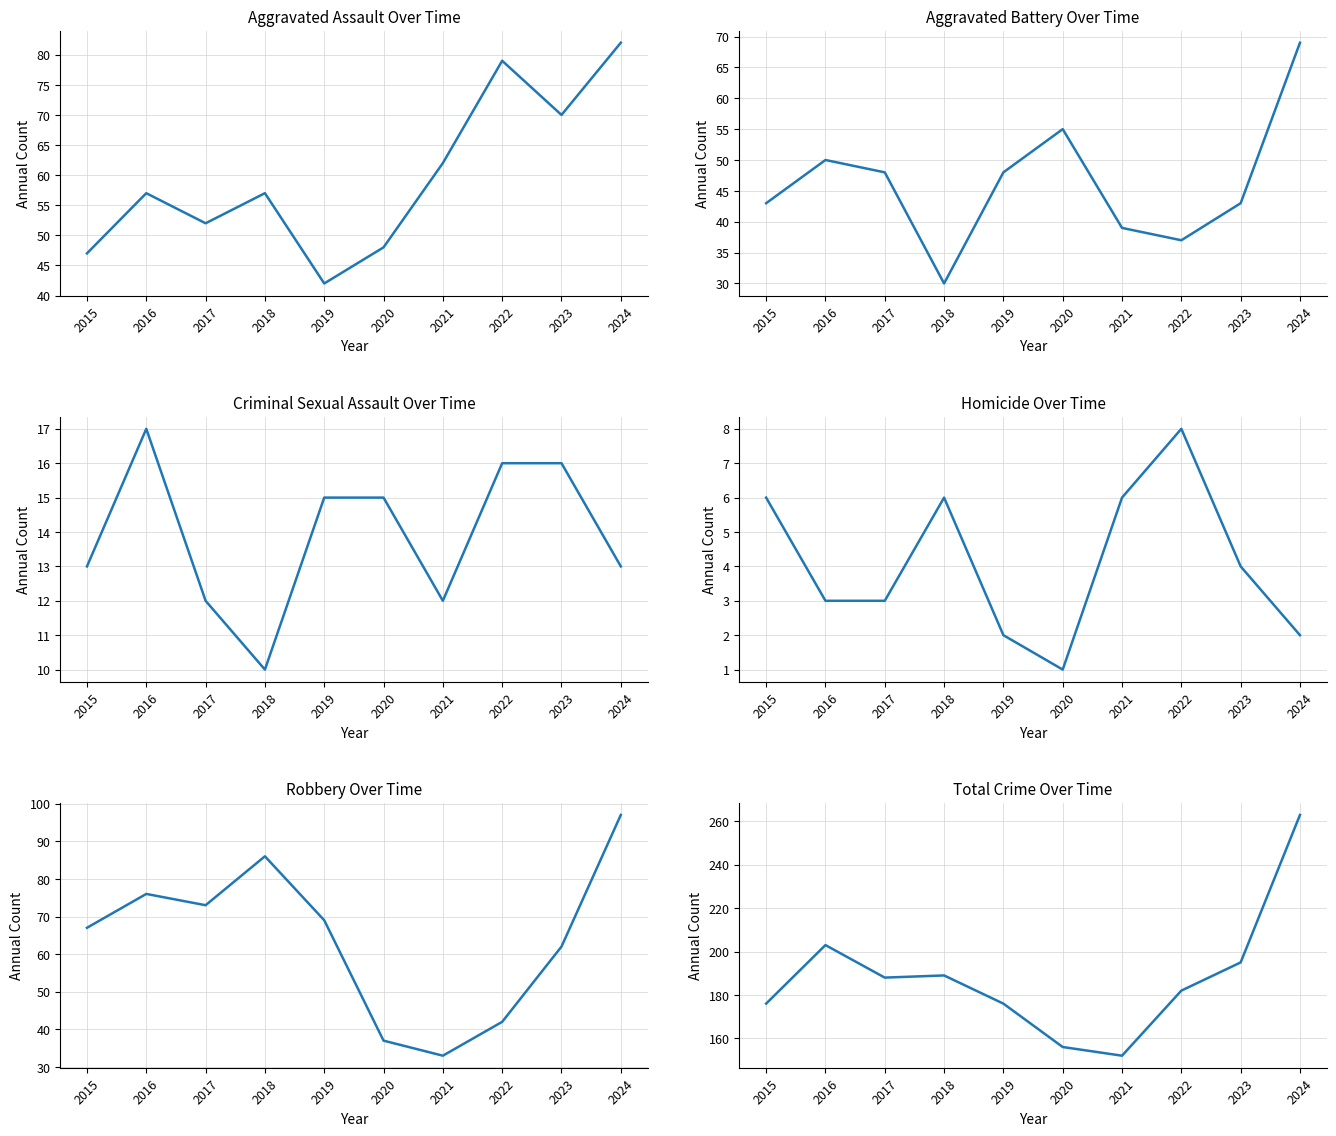

What is the difference between the second highest and second lowest values in the Aggravated Assault series?

32